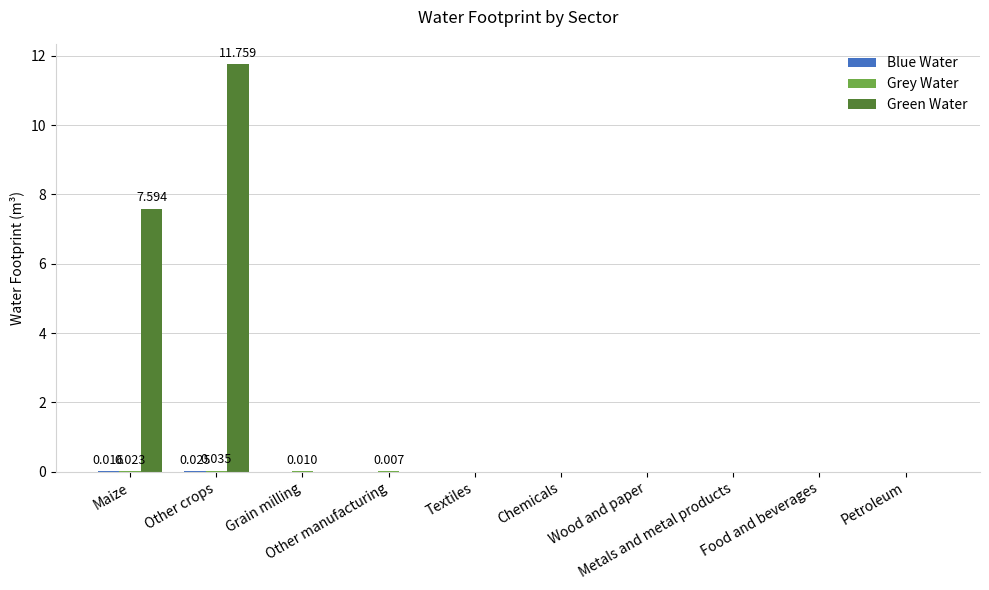

How many data points does each series have?

10